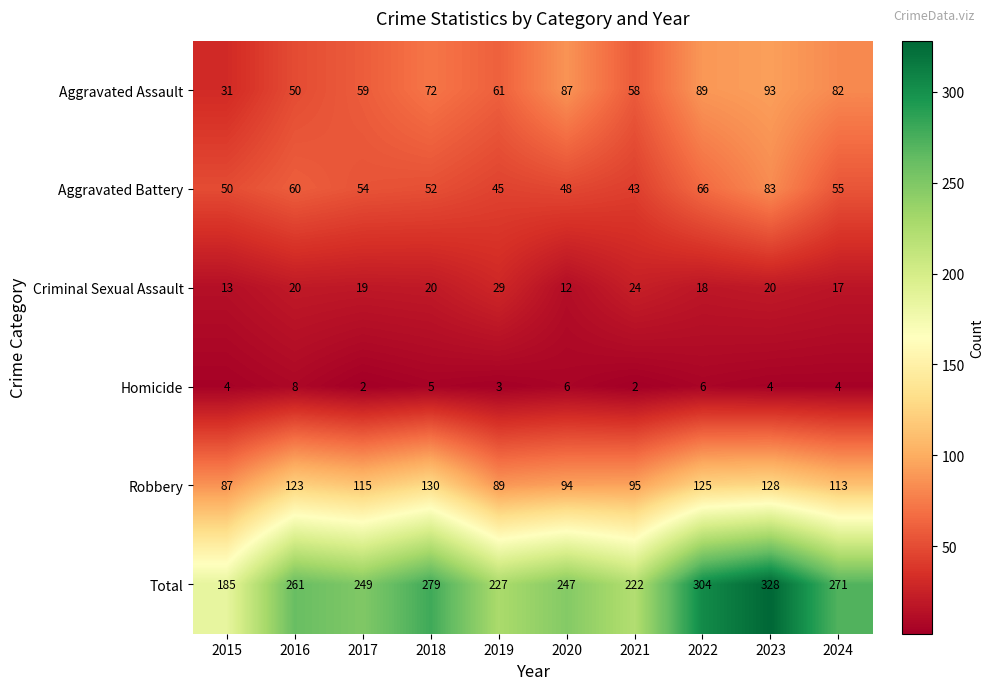

Rank the series at 2015 from highest to lowest value.

Total, Robbery, Aggravated Battery, Aggravated Assault, Criminal Sexual Assault, Homicide